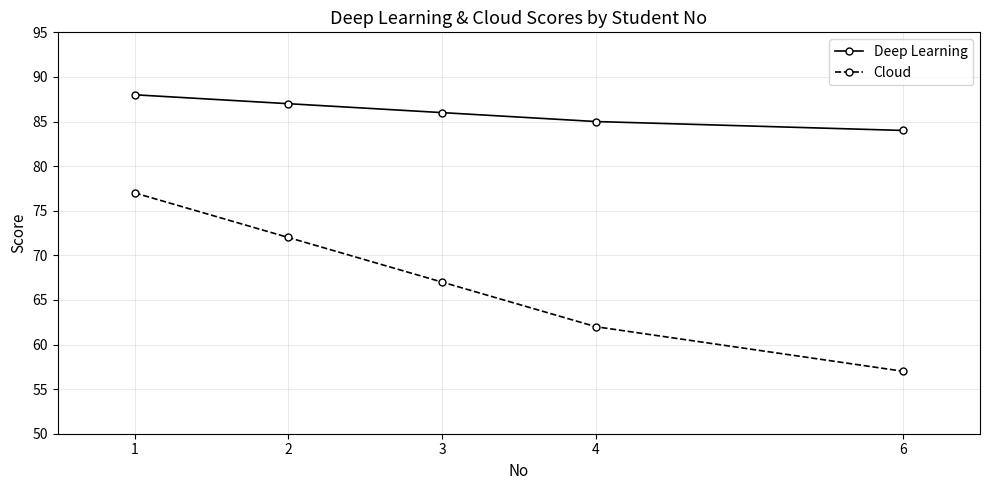

Is the value of Deep Learning at 2 greater than the value of Cloud at 3?

Yes